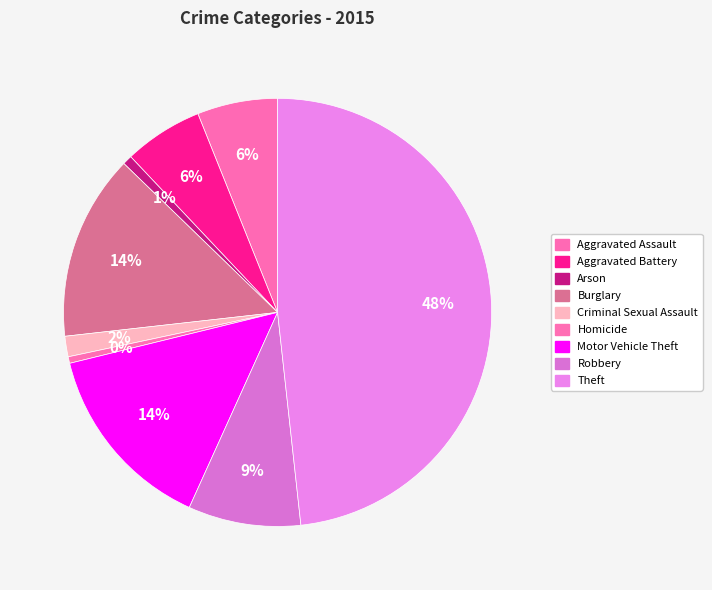

The Aggravated Assault slice represents 1% of the pie. True or false?

False